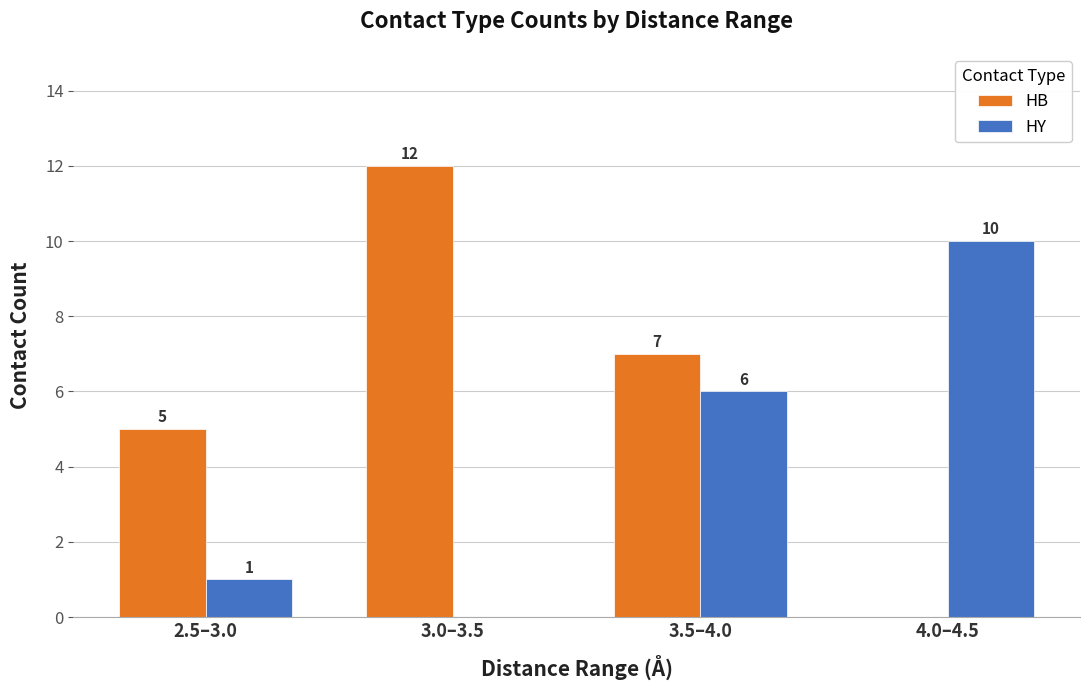

Which label corresponds to the largest value in the chart?

3.0–3.5